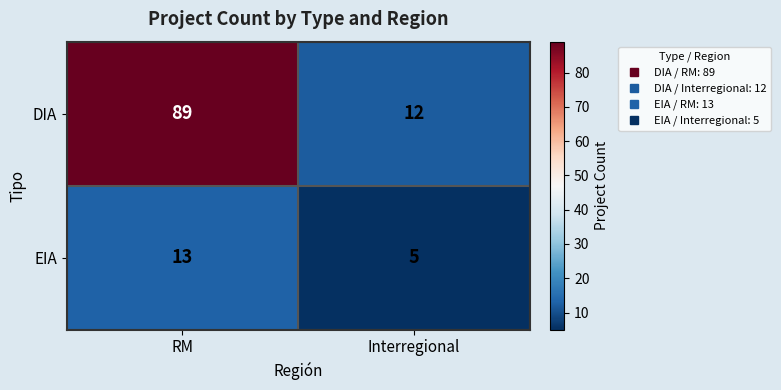

Reading right to left, extract all data points from this chart.

DIA: Interregional=12	RM=89
EIA: Interregional=5	RM=13